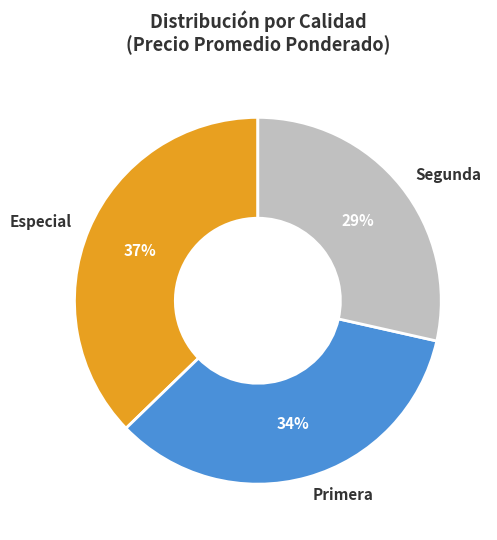

What is the largest slice in the pie chart?

Especial